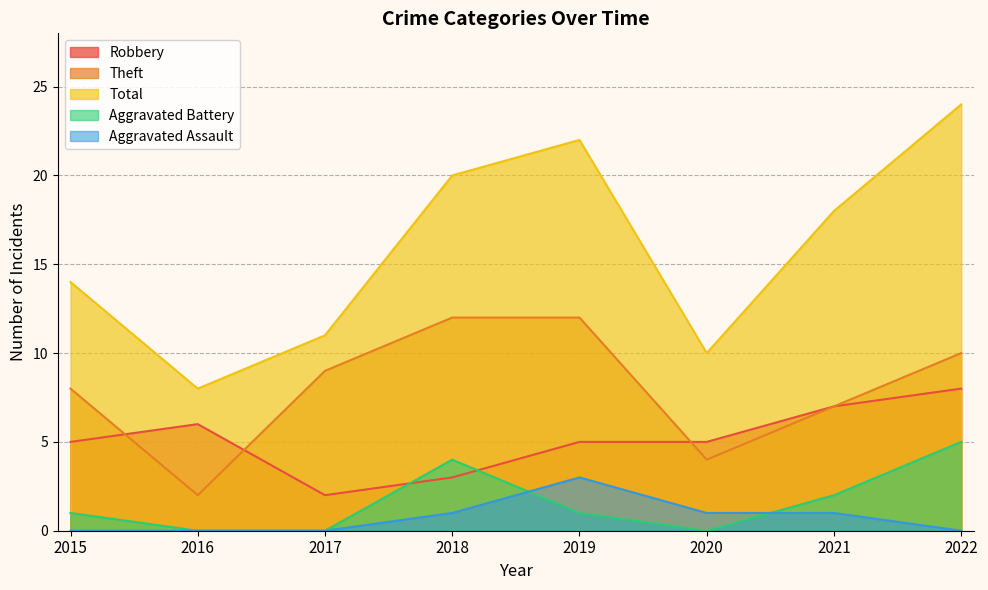

Is it true that Robbery equals 4 at 2018?

False